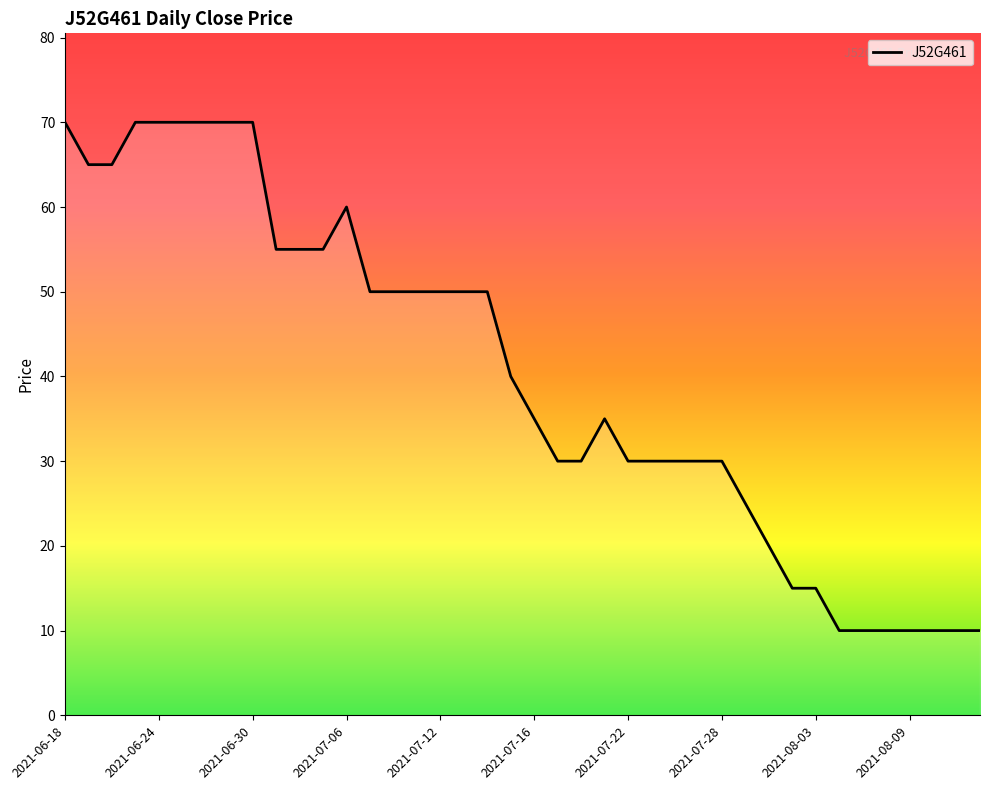

What is the smallest value displayed?

10